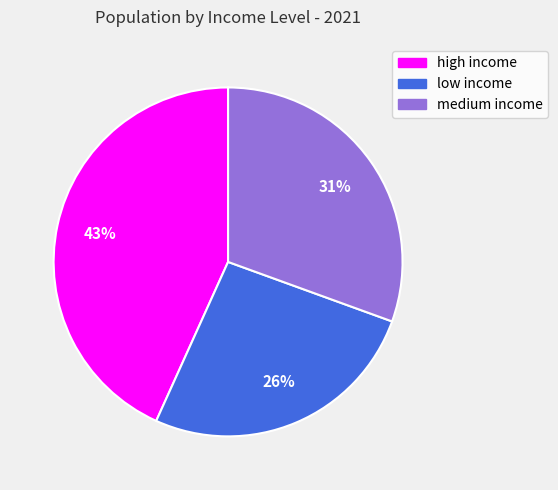

Which has a higher value, low income or high income?

high income